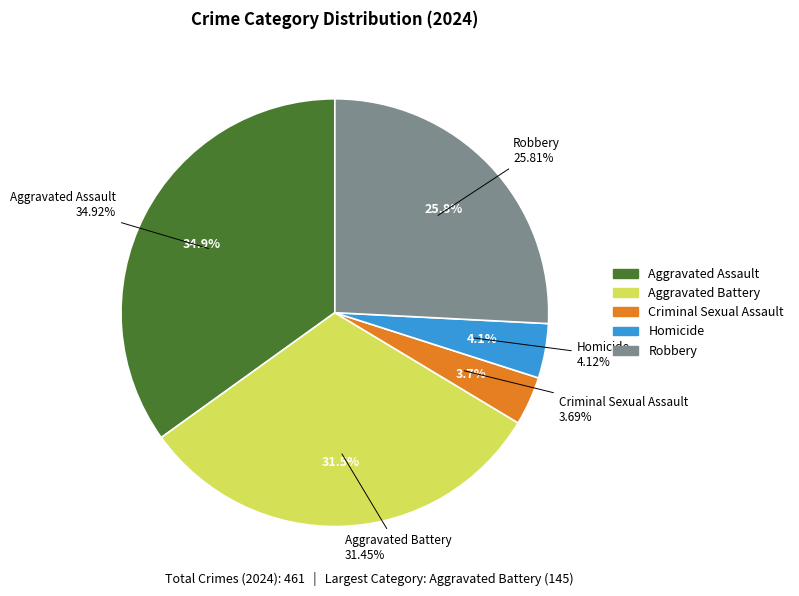

Which slice is the largest?

Aggravated Assault